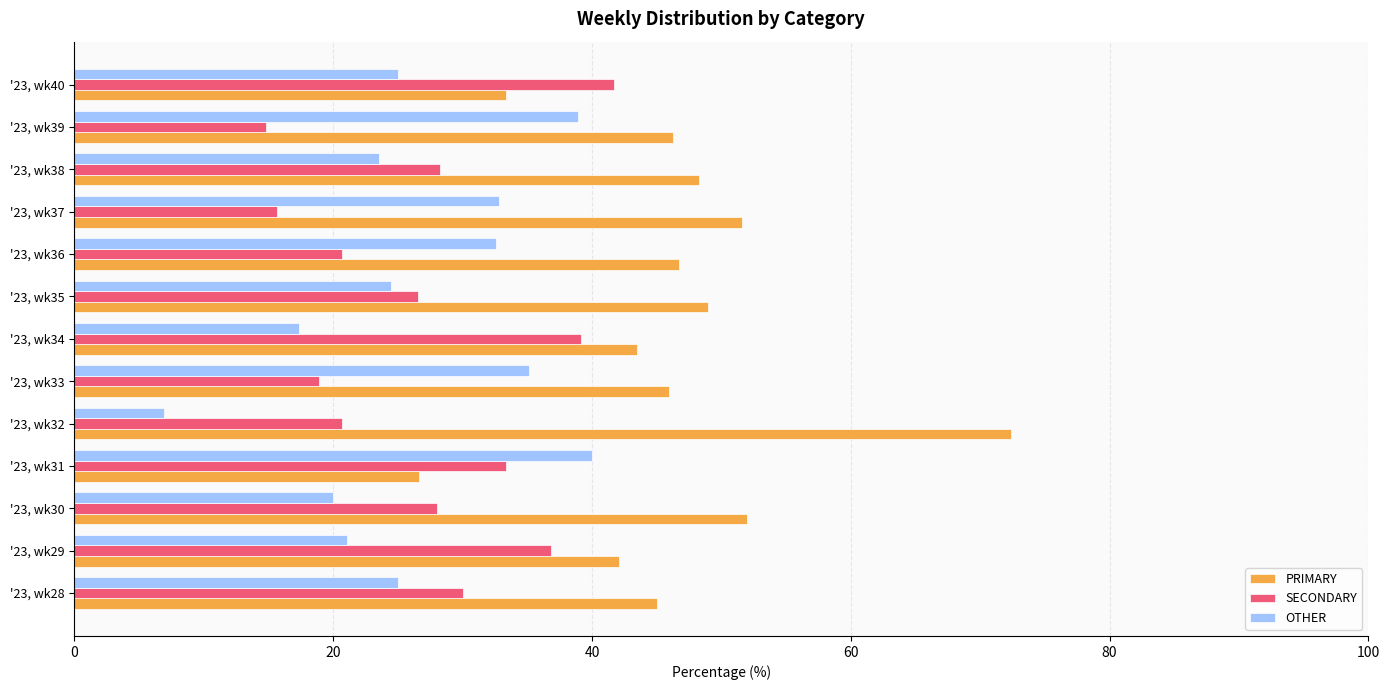

True or false: SECONDARY has a value of 12.9 at '23, wk33.

False